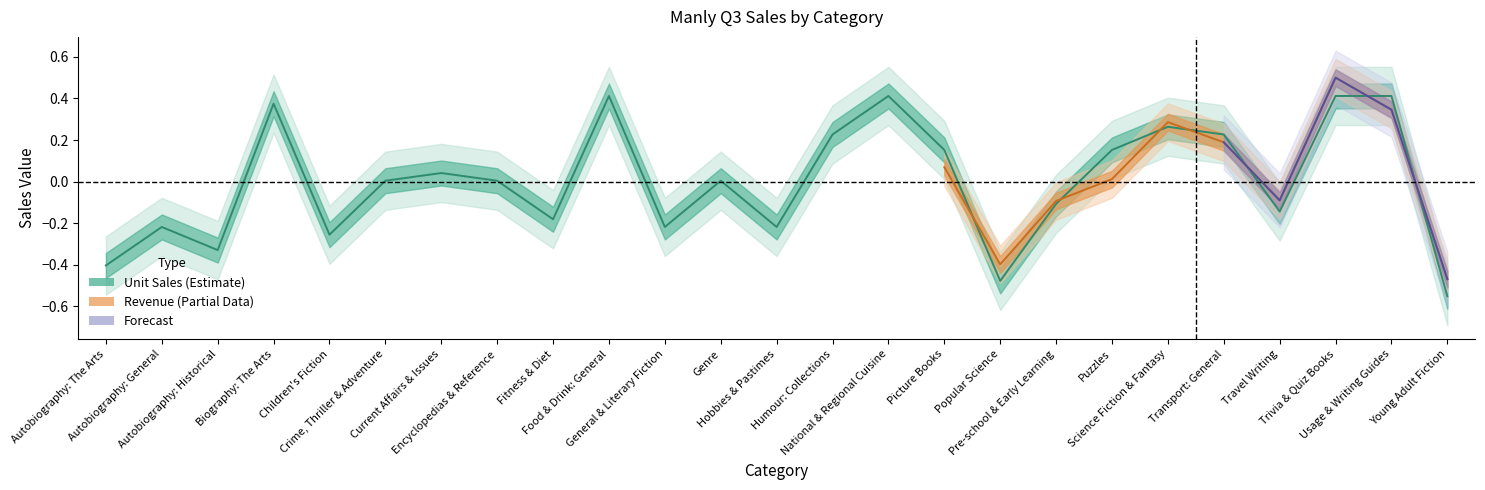

Reading right to left, list all the values displayed in this chart.

-0.6	0.4	0.4	-0.1	0.2	0.3	0.2	-0.1	-0.5	0.2	0.4	0.2	-0.2	0.0	-0.2	0.4	-0.2	0.0	0.0	0.0	-0.3	0.4	-0.3	-0.2	-0.4